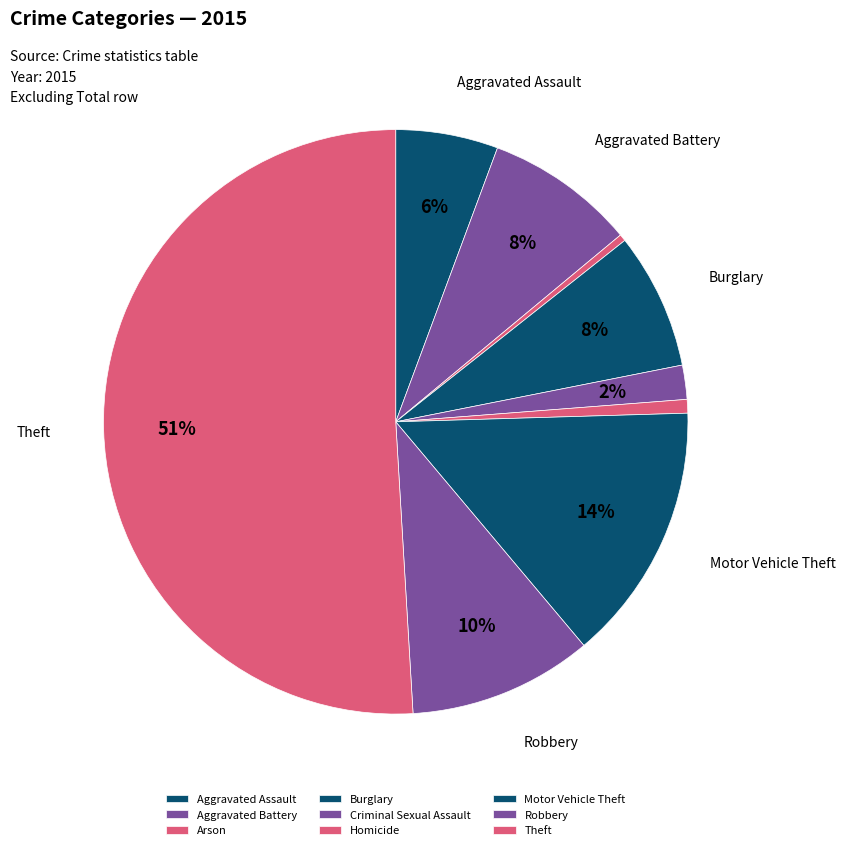

Which category has the biggest portion of the pie?

Theft